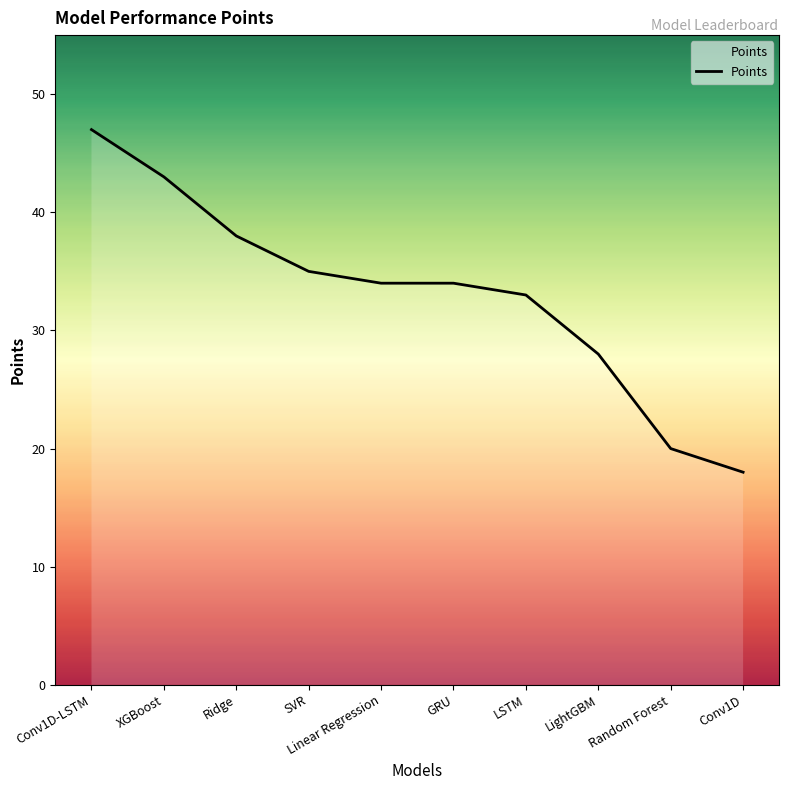

Which category has the lowest value across all series?

Conv1D